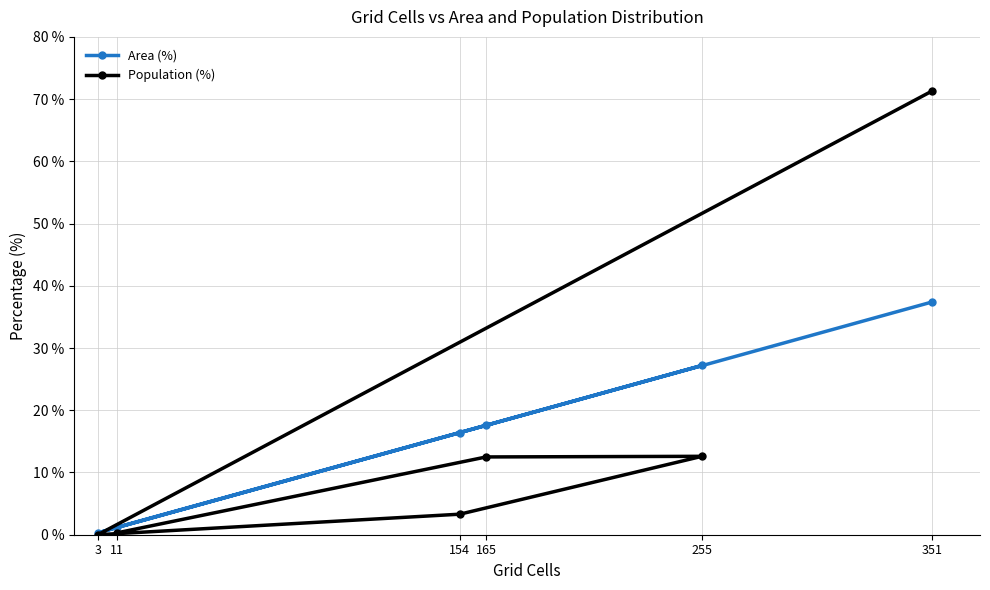

How many positive values does the Population (%) series have?

5